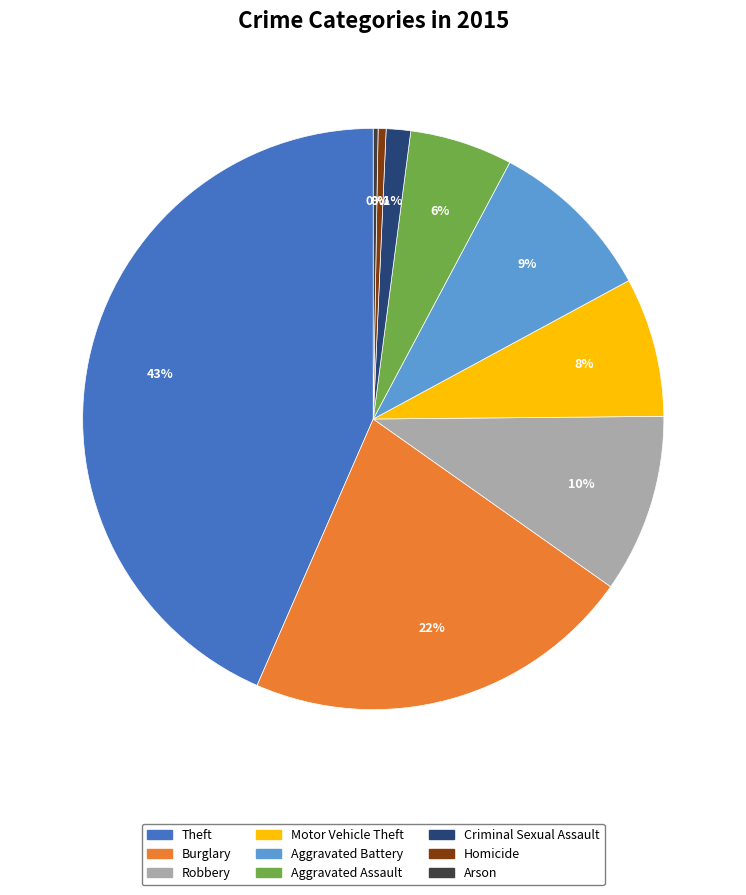

True or false: Robbery accounts for 22% of the total.

False